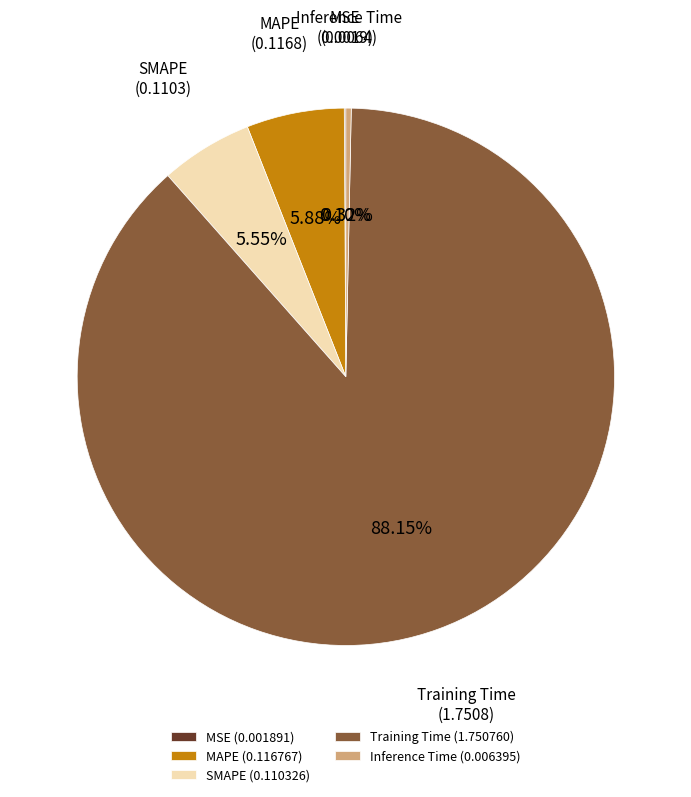

Does Training Time (1.750760) account for over 50% of the chart?

Yes